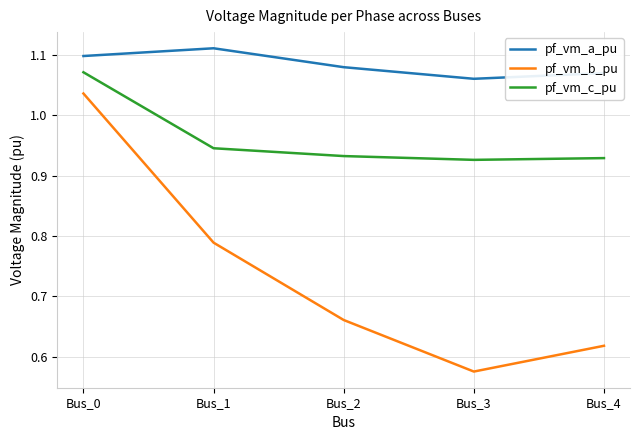

True or false: pf_vm_c_pu has a value of 0.5 at Bus_0.

False